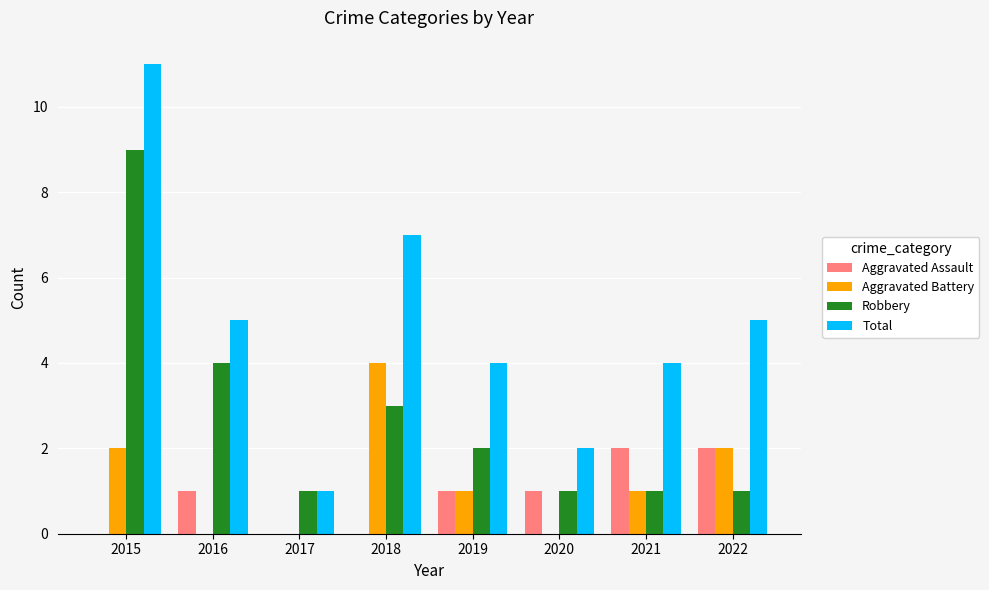

The Total series shows 3 at 2021. True or false?

False